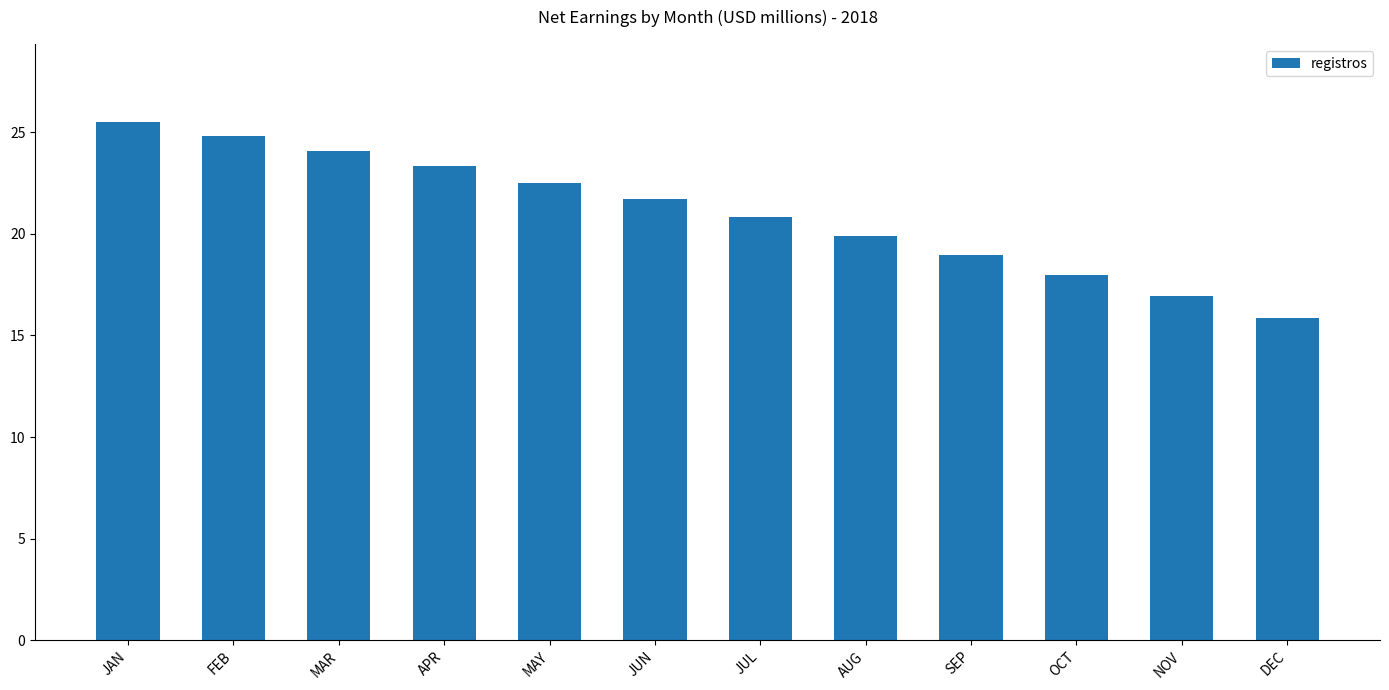

The value at AUG is 19.9. True or false?

True